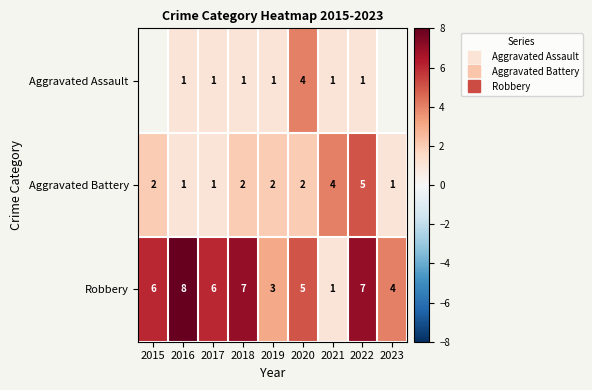

At which category is the sum across all series the highest?

2022